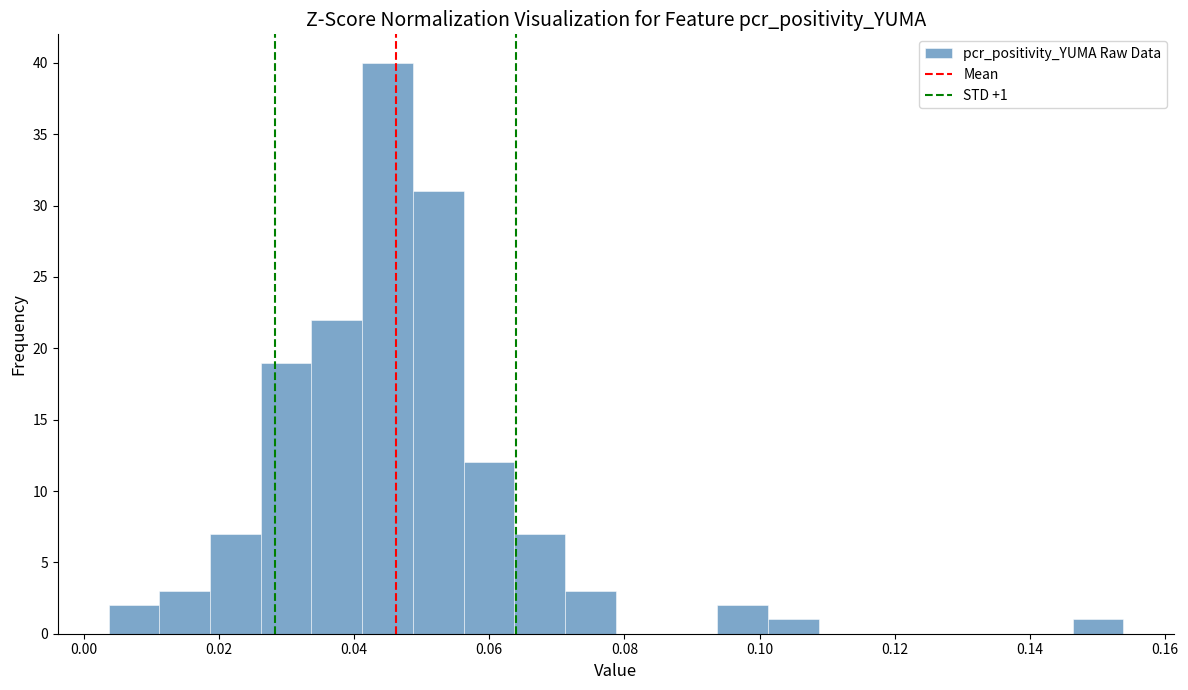

Around what value on the x-axis is the tallest bar? Give the approximate position of its centre, as read against the axis.

0.044